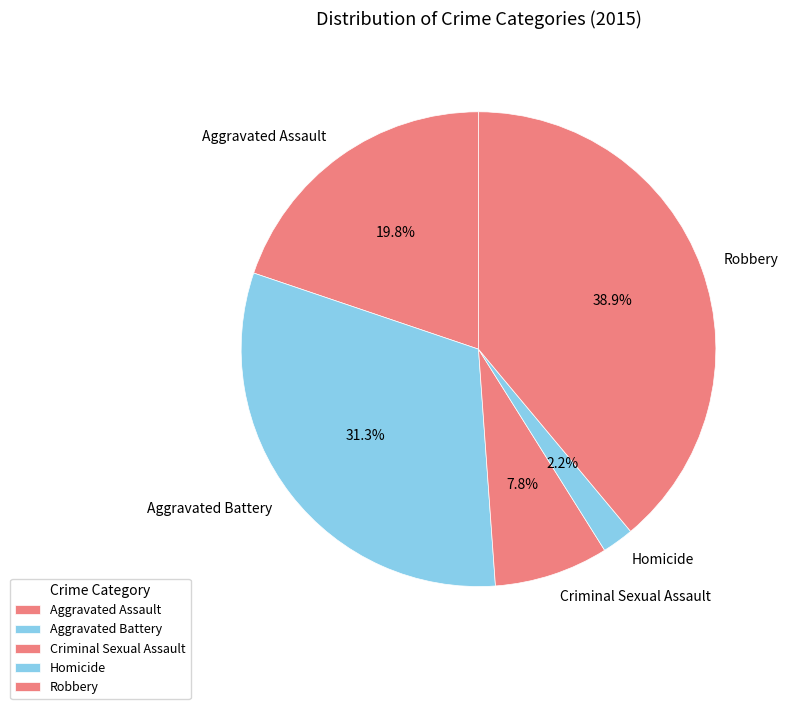

Which slice is the smallest?

Homicide